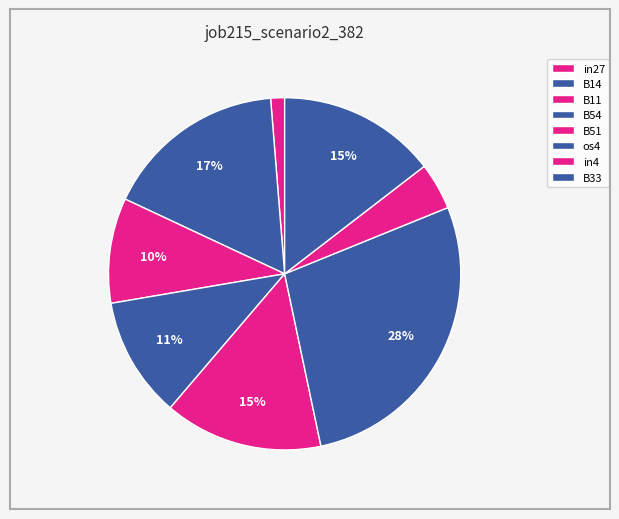

How many segments does this pie chart have?

8